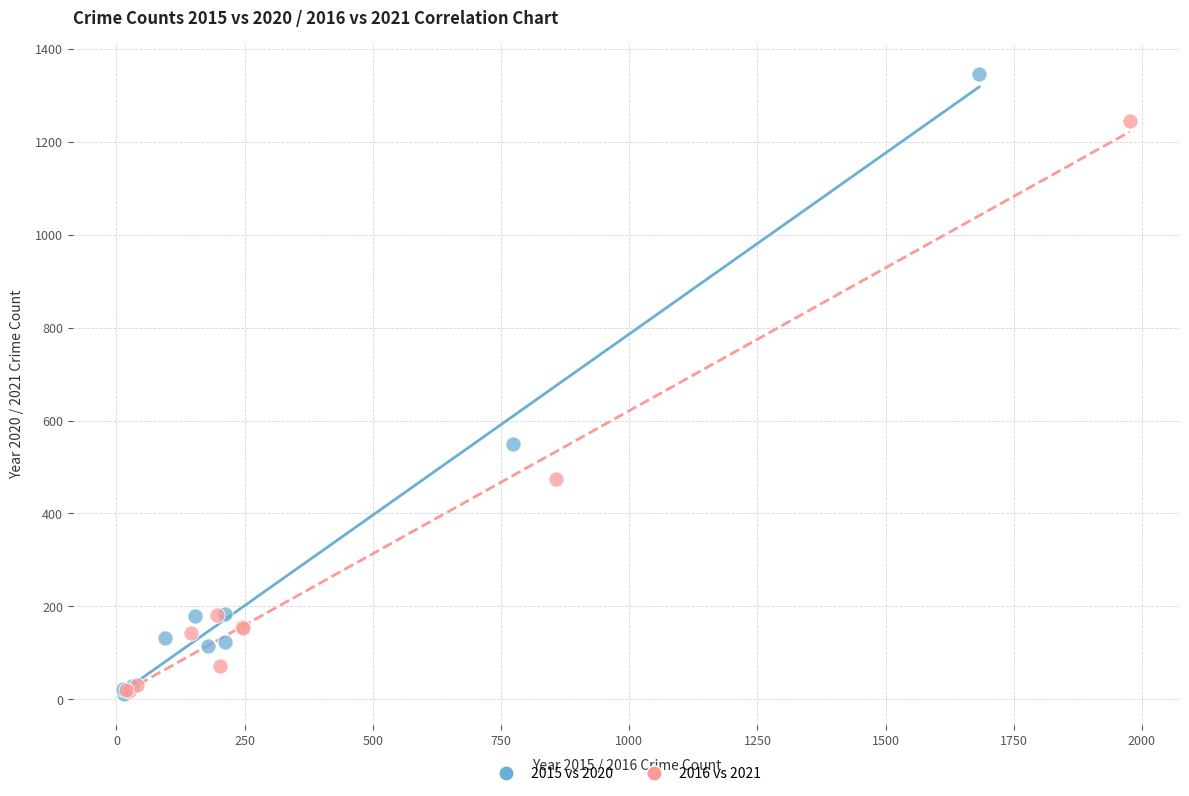

Which series contains the highest Y value?

2015 vs 2020